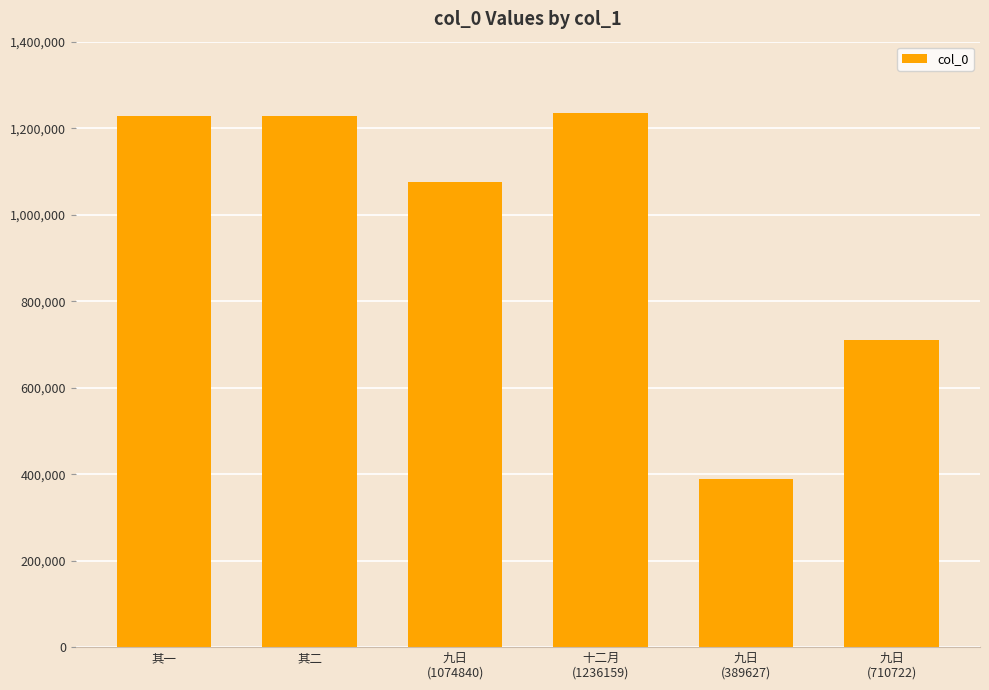

What is the maximum value shown in the chart?

1236159